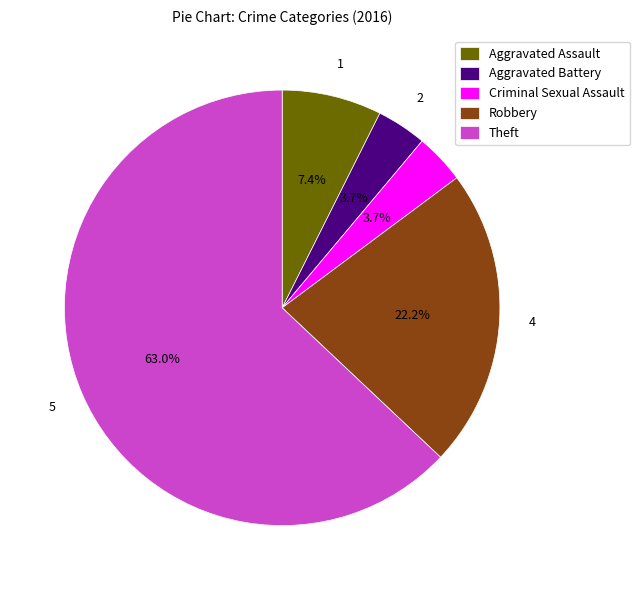

What is the ratio of the value at Robbery to the value at Aggravated Assault?

3.0